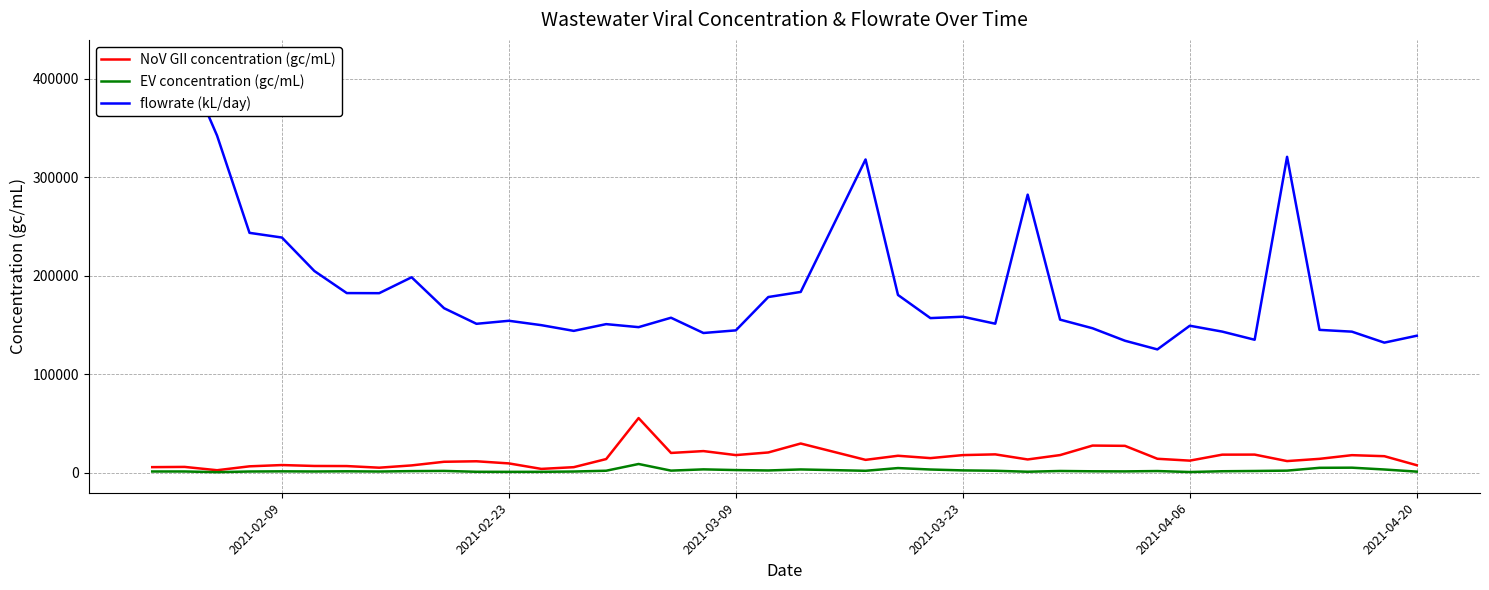

Does the chart have visible grid lines?

Yes